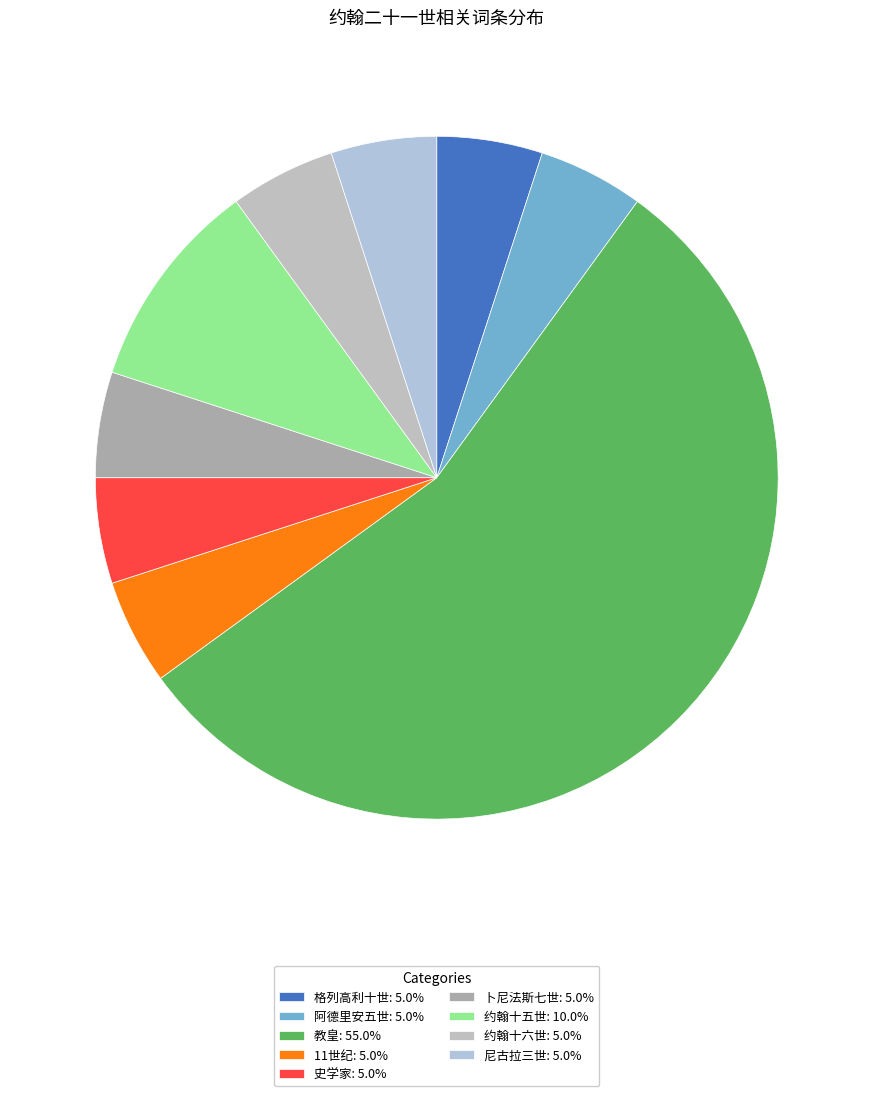

What percentage is the 史学家 slice, to the nearest percent?

5%